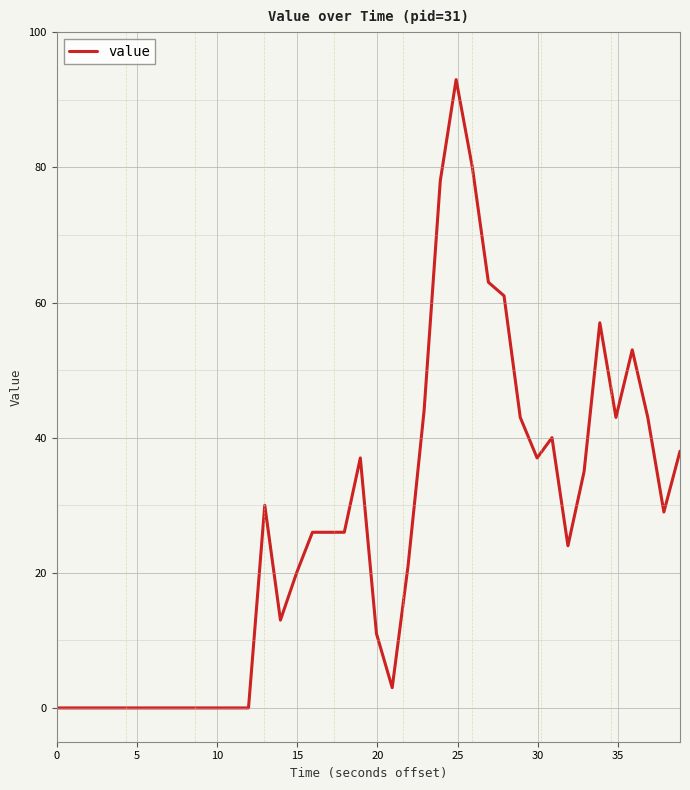

What is the difference between the maximum and minimum values?

93